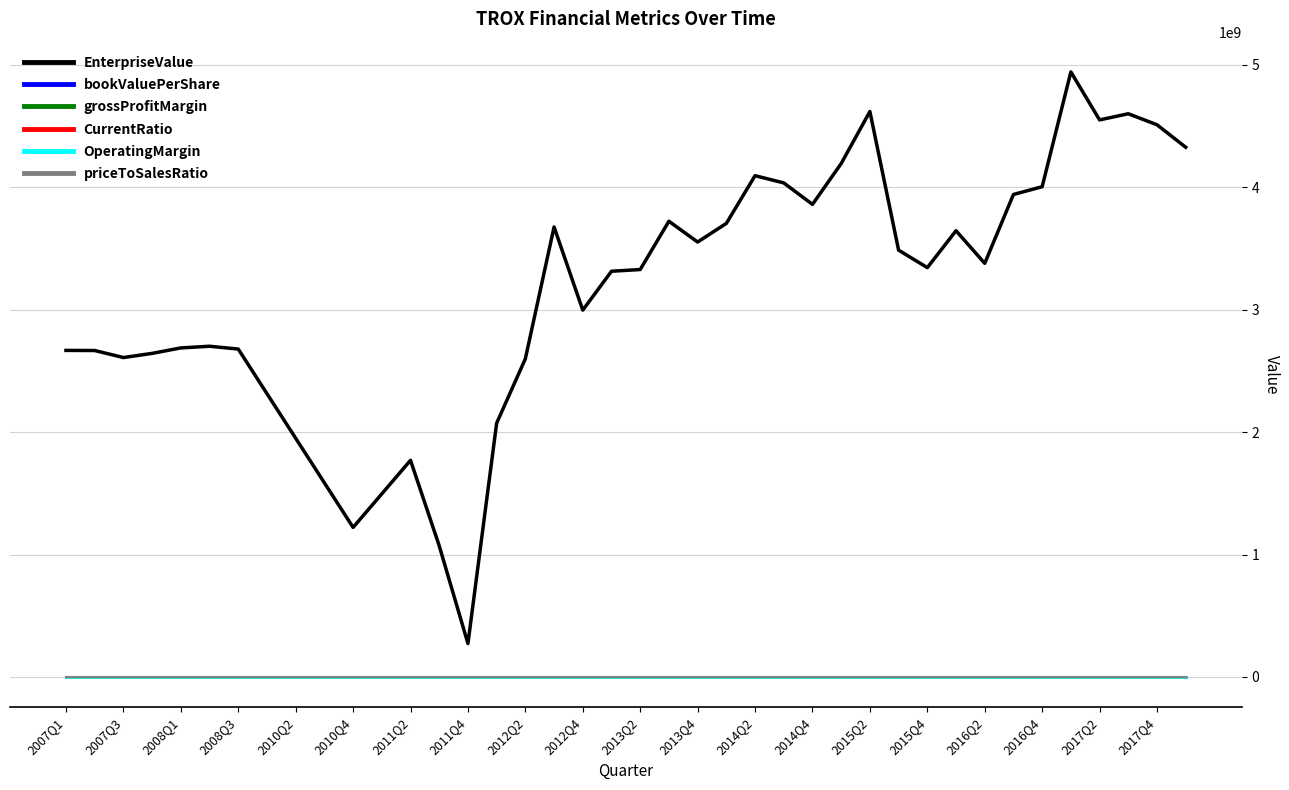

Which series has the widest spread of values?

EnterpriseValue